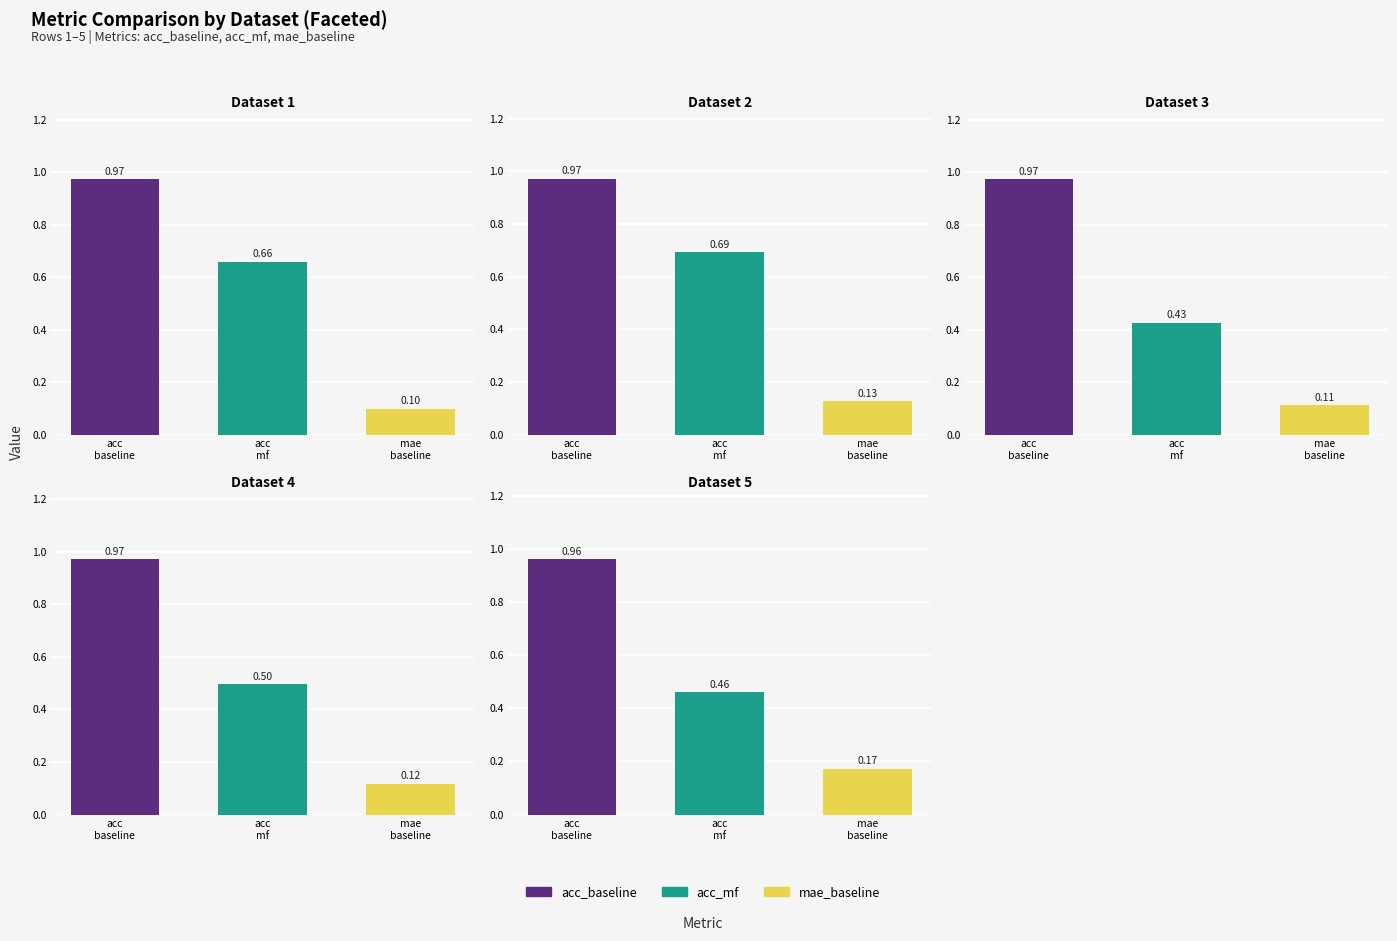

Which series has the largest range (max minus min)?

acc_mf